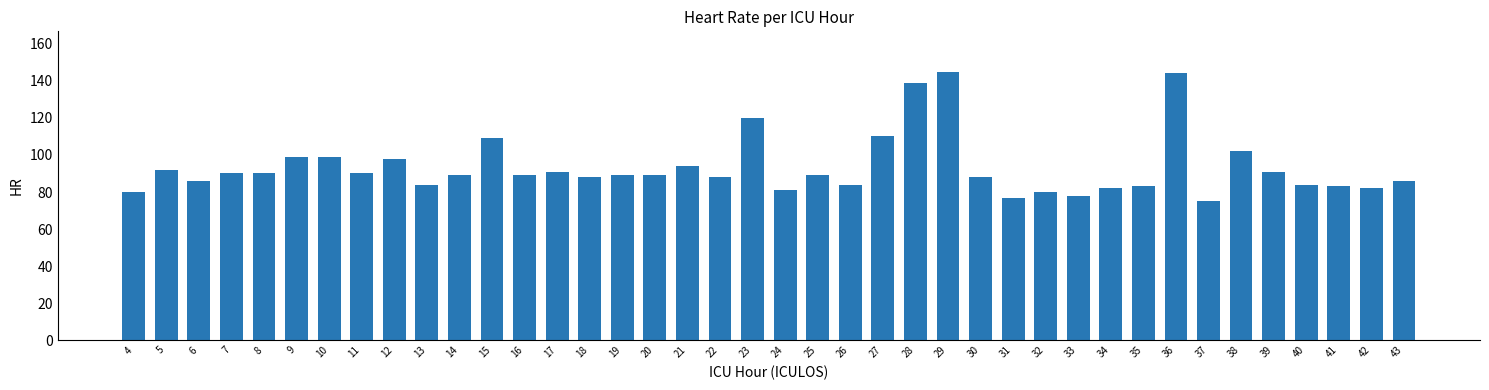

Between 11 and 4, which is larger?

11